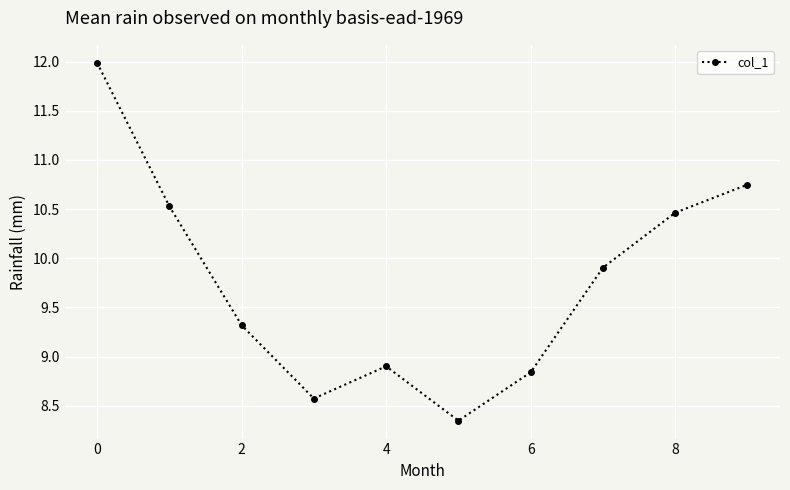

What is the average value?

9.8